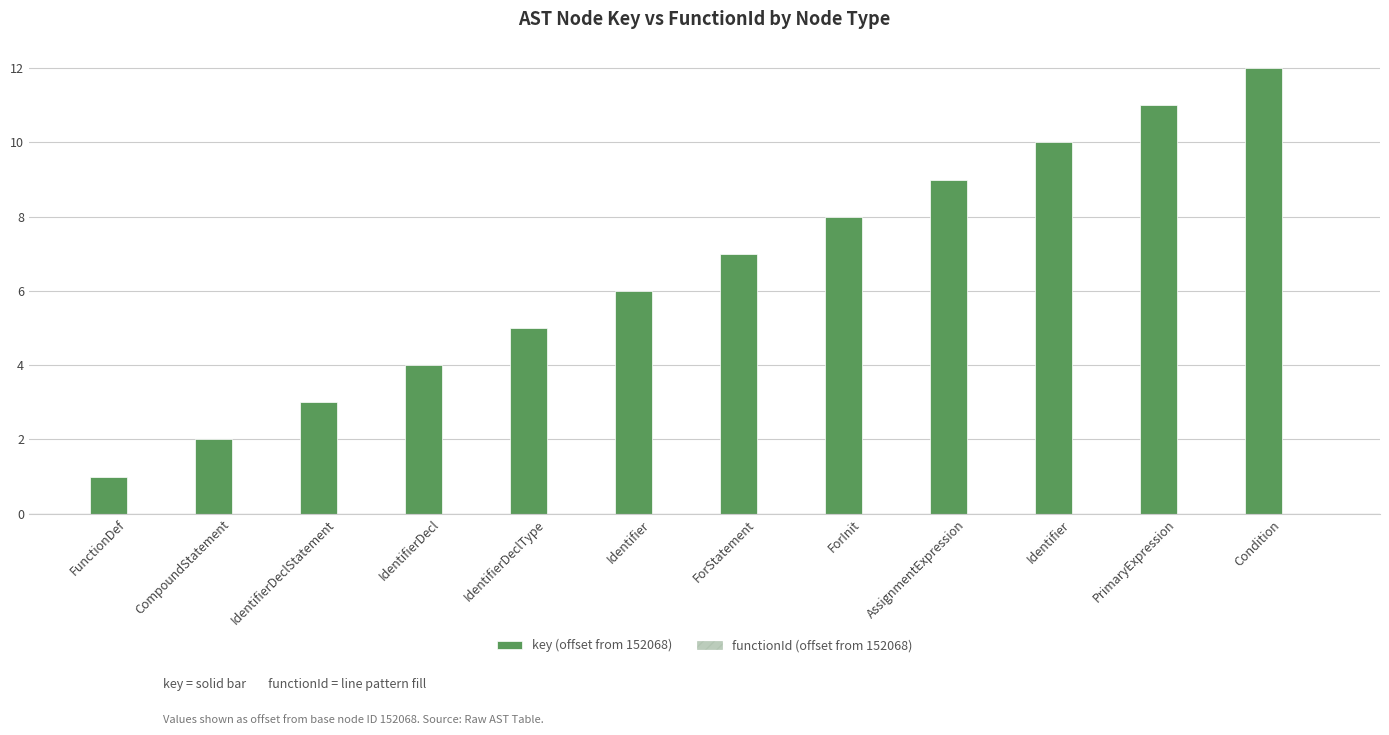

Are the bars horizontal?

No